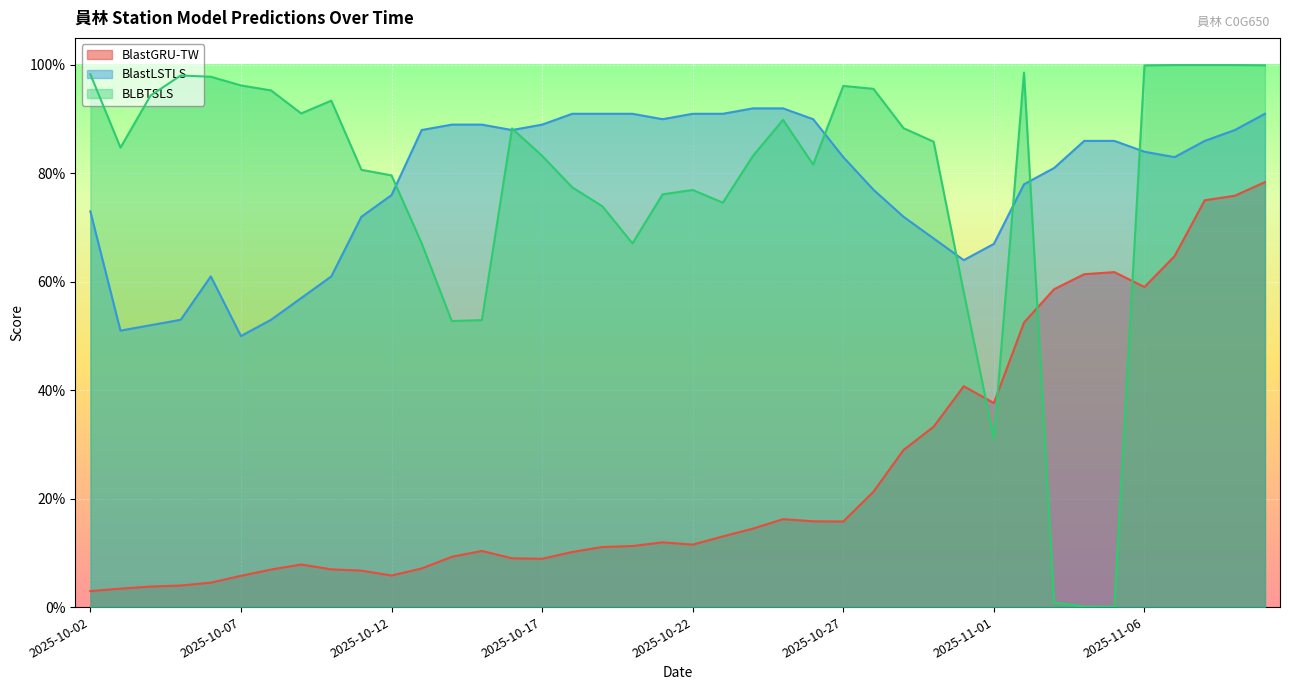

Rank the series by their maximum value, from lowest to highest.

BlastGRU-TW, BlastLSTLS, BLBTSLS